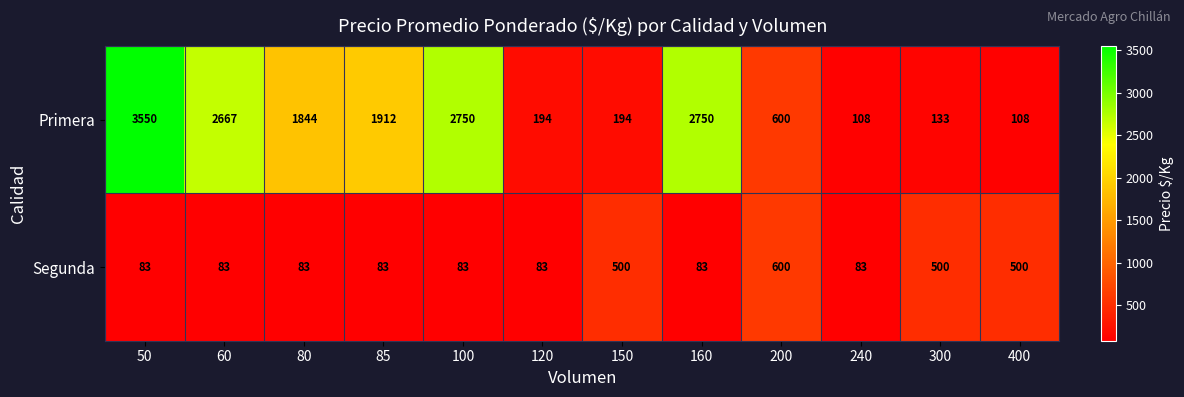

Rank the series by their maximum value, from lowest to highest.

Segunda, Primera